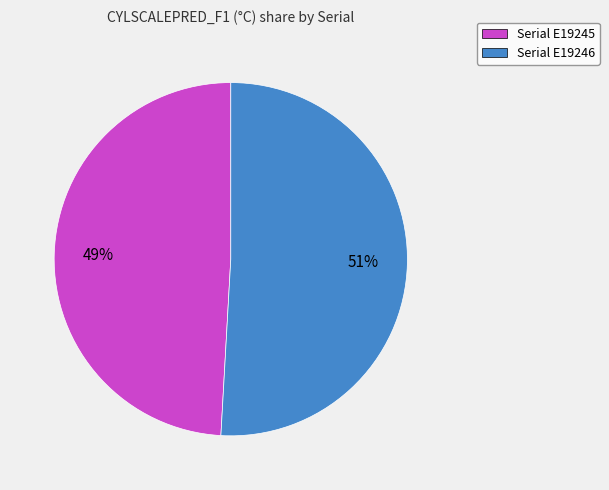

True or false: Serial E19246 accounts for 51% of the total.

True